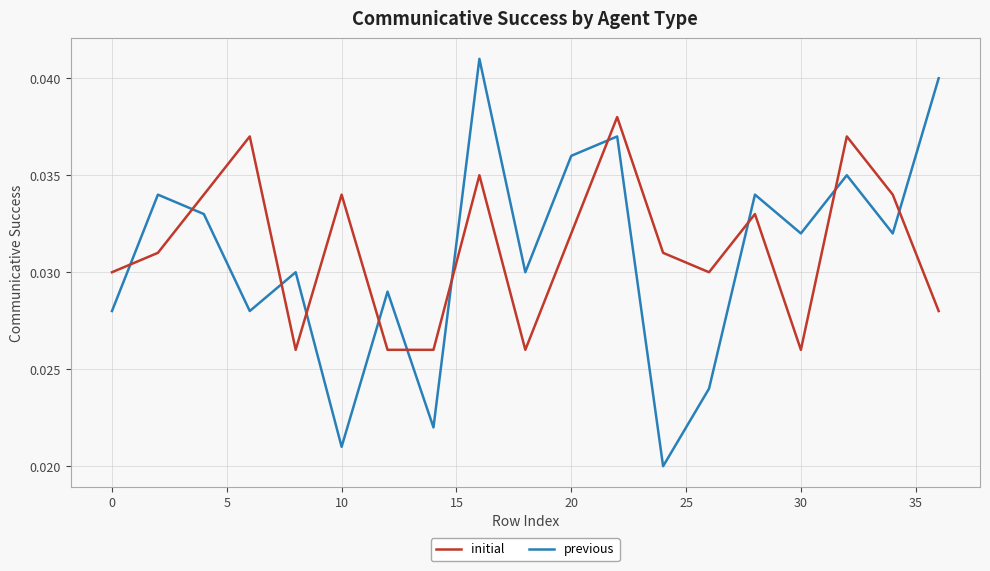

Which series has the widest spread of values?

previous